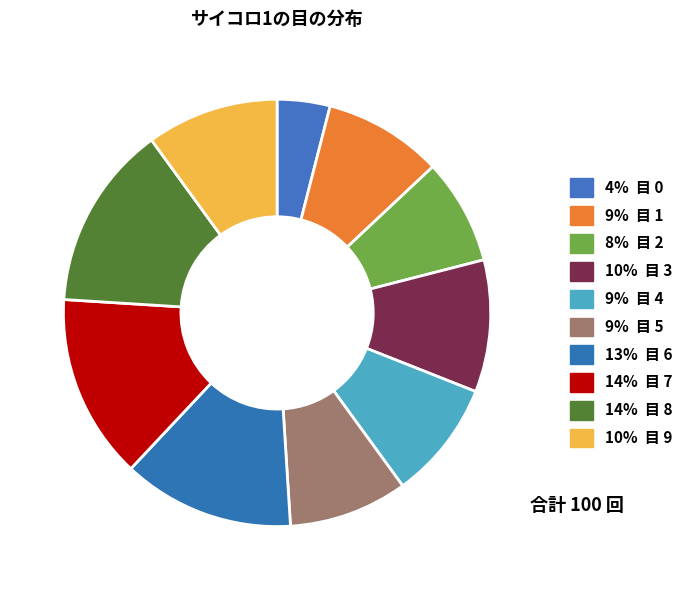

How many slices are in this pie chart?

10